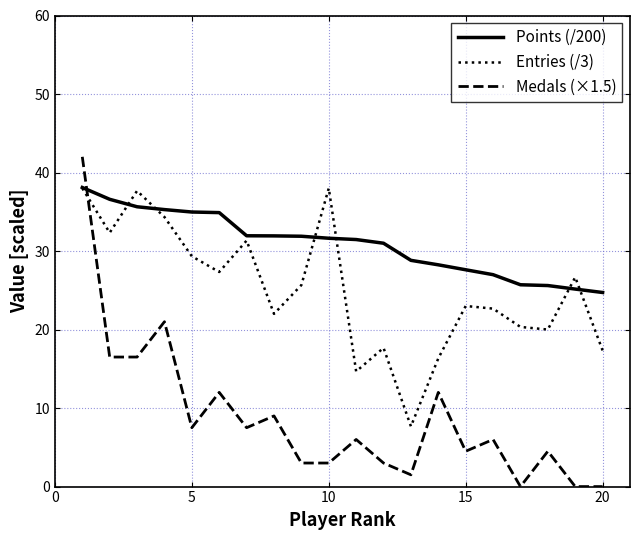

At how many categories does at least one series exceed 14?

20